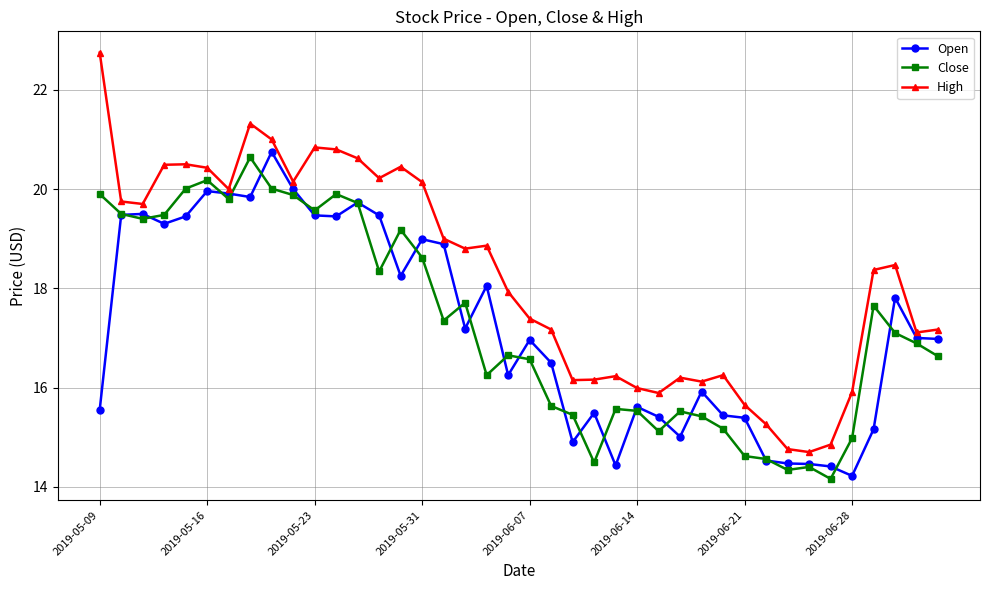

True or false: High and Close intersect in this chart.

False